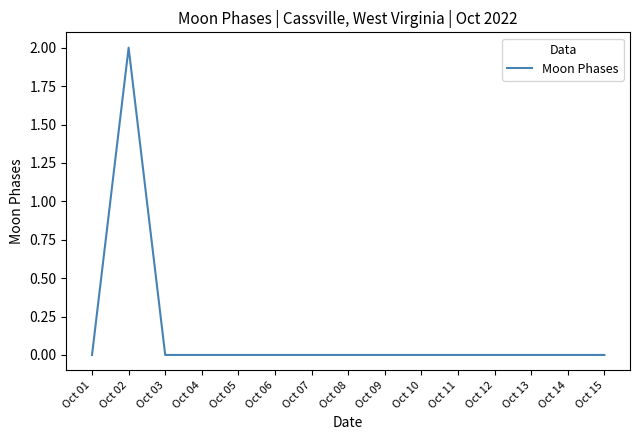

The chart shows a value of 0 at Oct 04. True or false?

True